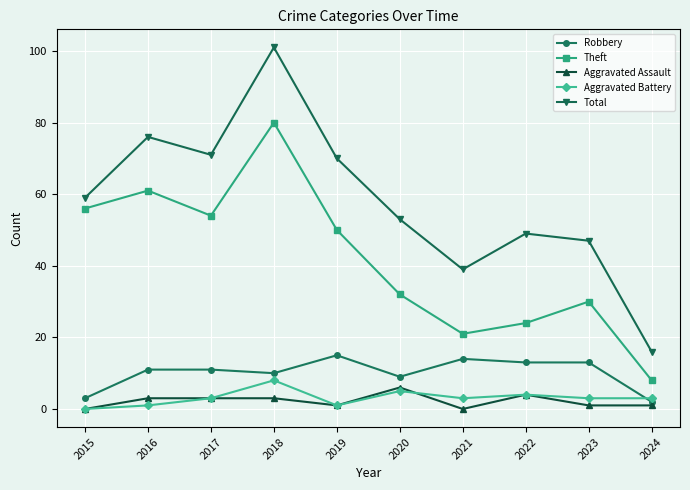

In Theft, how many points are higher than both neighbors (excluding endpoints)?

3